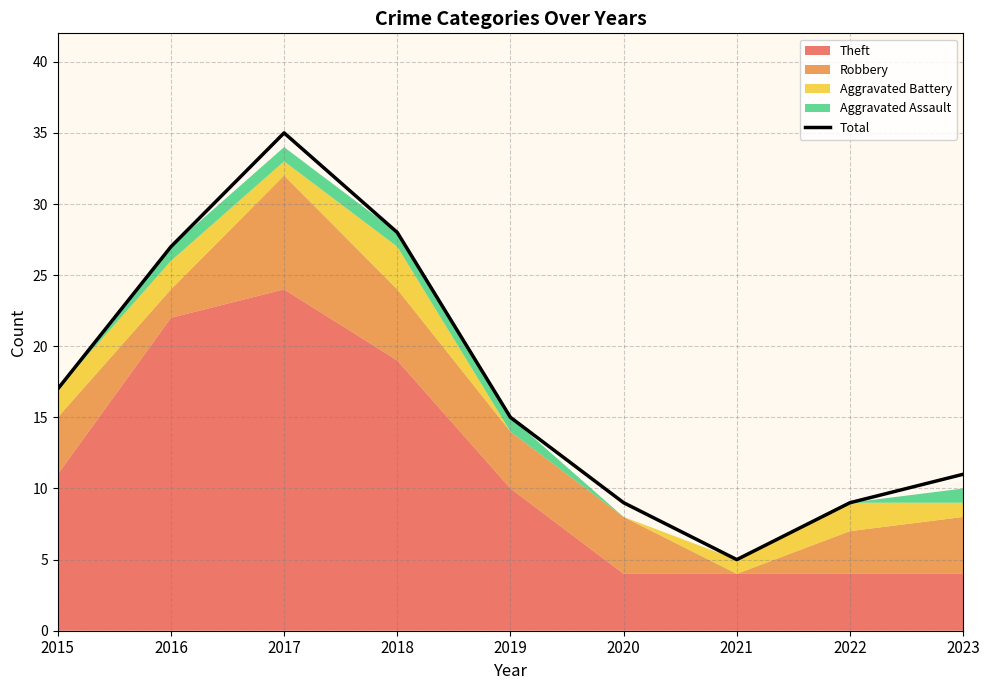

True or false: the data has more than 2 interior local peaks.

False